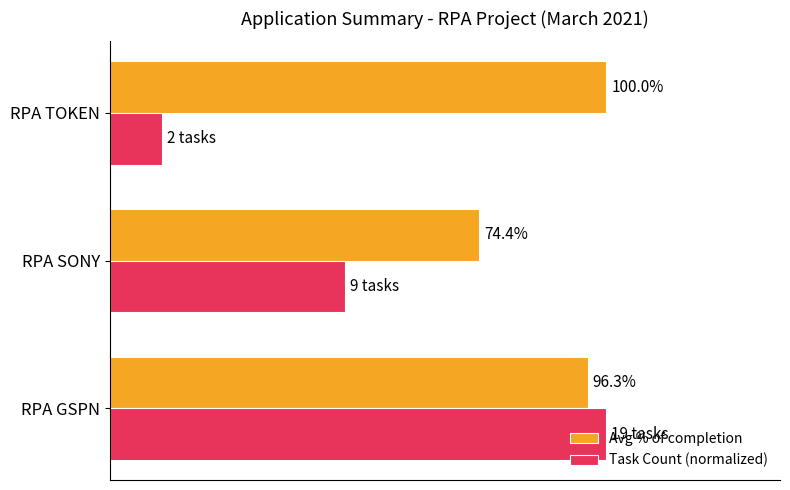

What are all the series names shown in the legend?

Avg % of completion, Task Count (normalized)